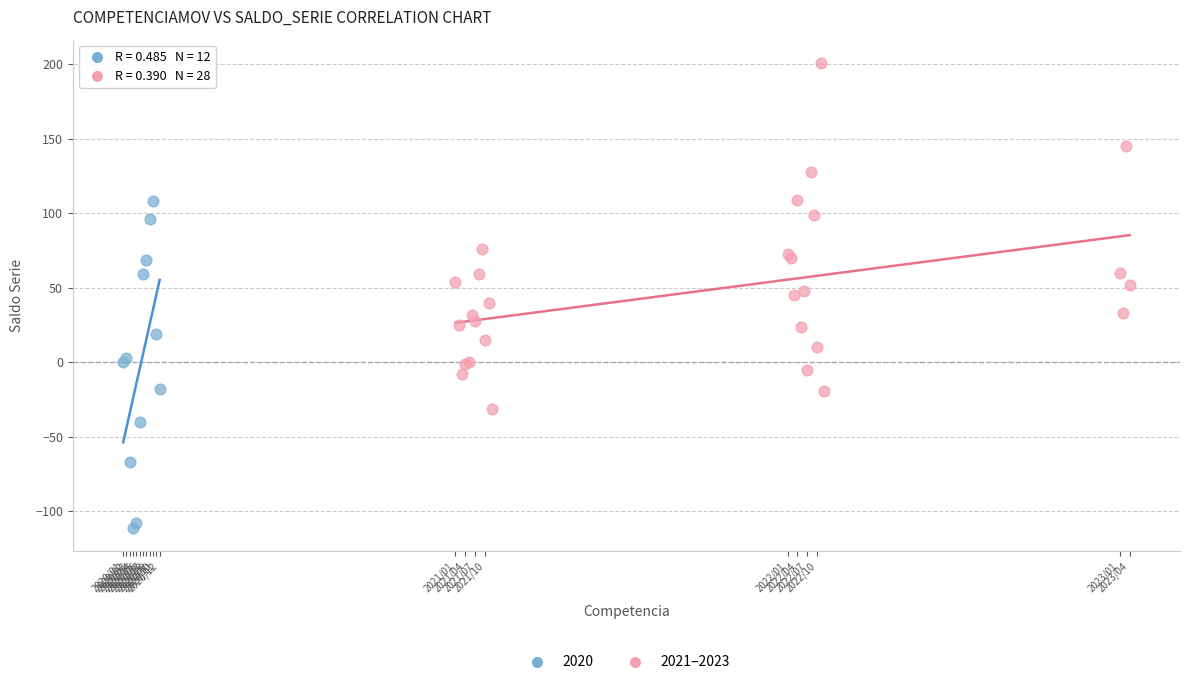

Which series contains the lowest Y value?

2020